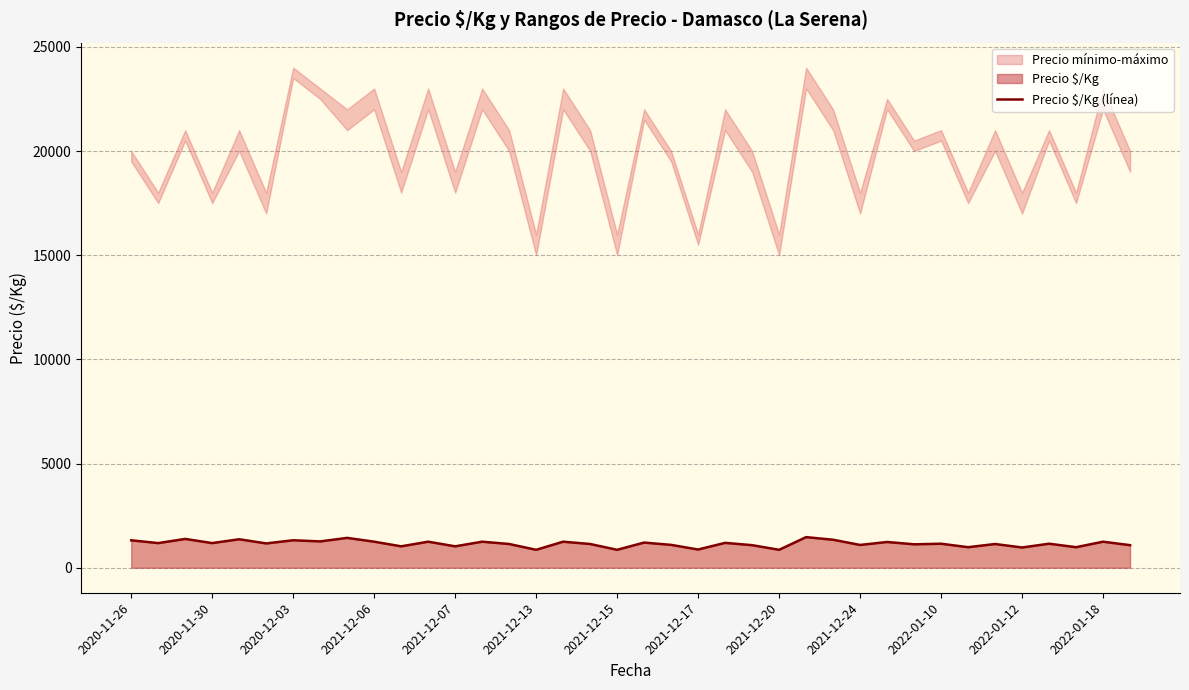

How many categories are shown in the chart?

38